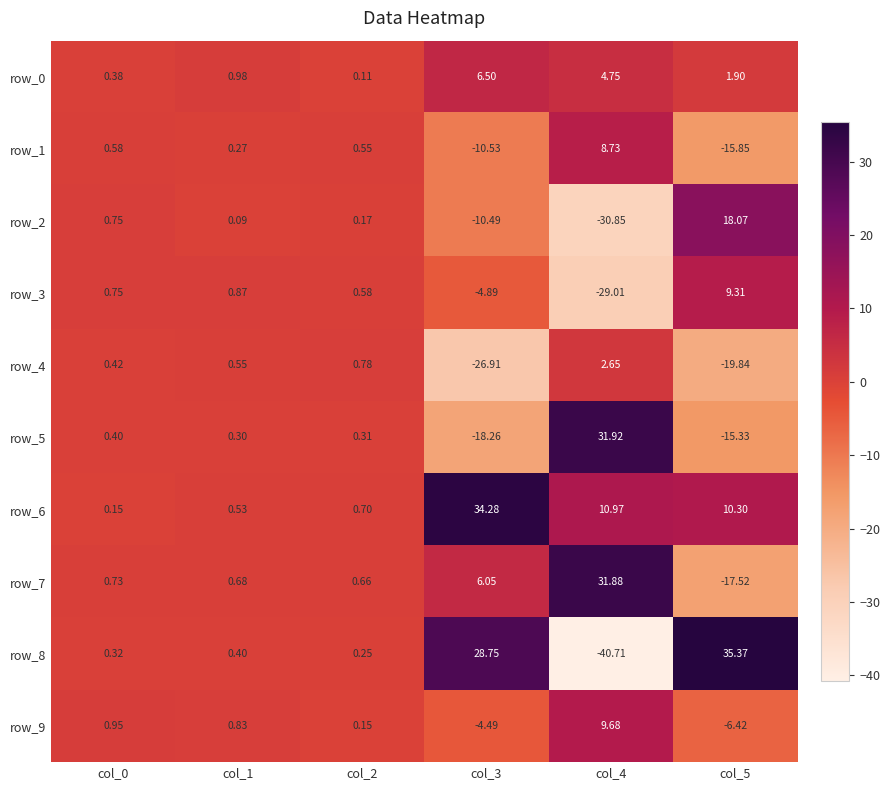

List the labels in order of row_6 value, smallest first.

col_0, col_1, col_2, col_5, col_4, col_3